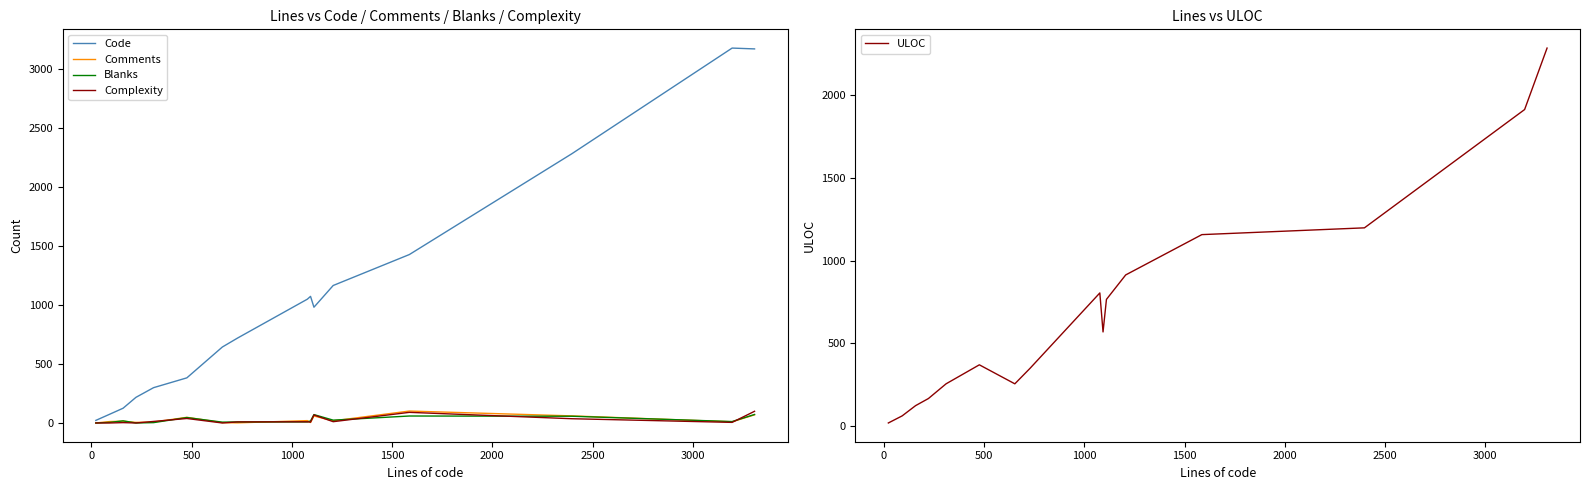

What is the highest value of the Blanks series?

72